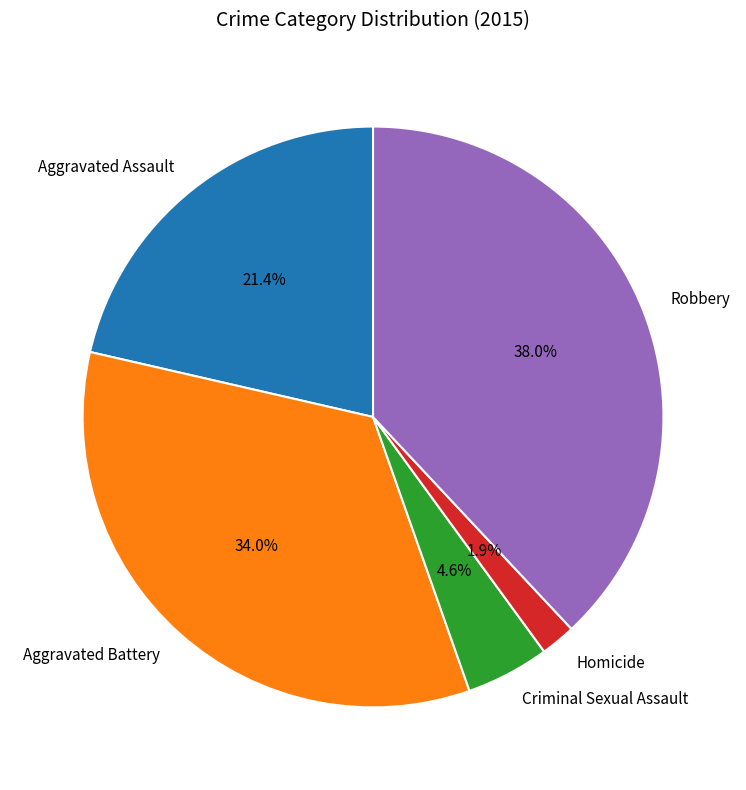

Rank the categories by value from highest to lowest.

Robbery, Aggravated Battery, Aggravated Assault, Criminal Sexual Assault, Homicide